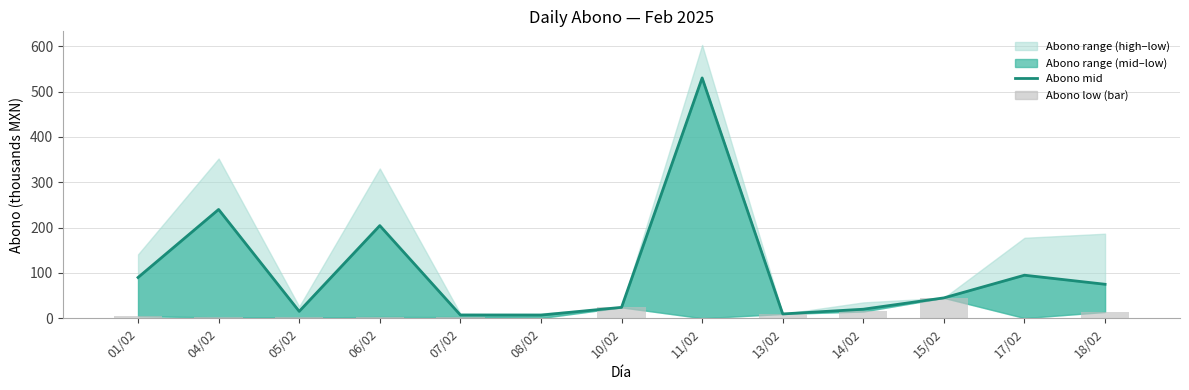

Reading left to right, extract all data points from this chart.

Abono mid: 90.0	240.0	15.3	204.4	7.3	7.1	24.1	530.0	9.6	20.0	45.0	95.0	75.0
Abono low (bar): 4.6	2.0	1.7	2.9	2.7	0.5	24.1	0.2	9.6	15.0	45.0	0.5	14.0